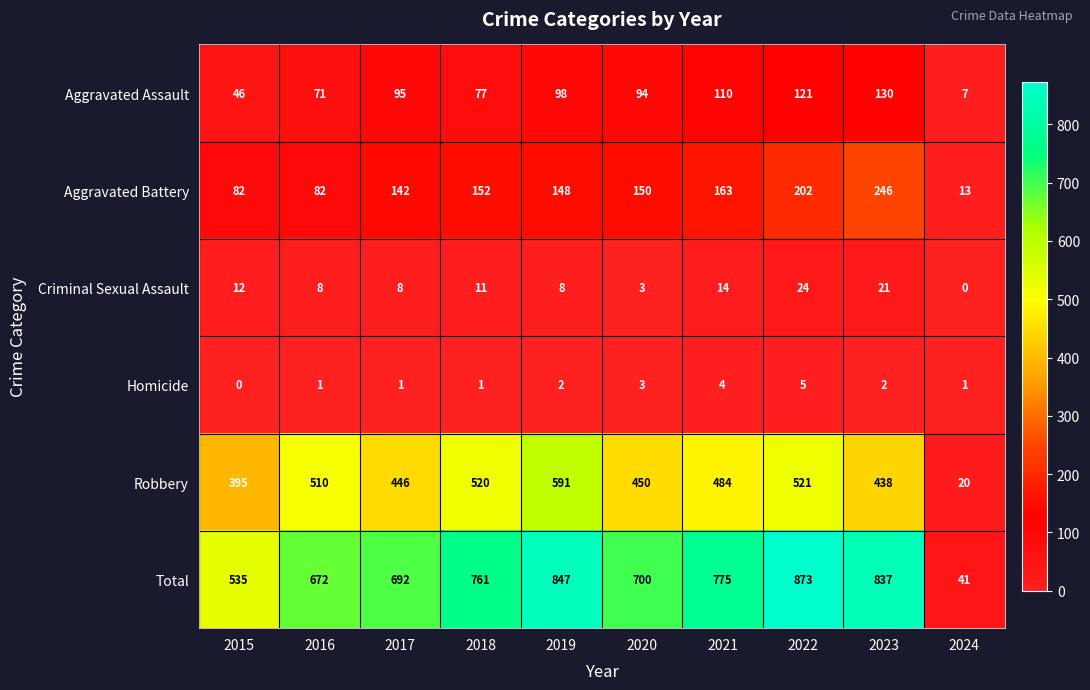

At 2016, list the series in order from smallest to largest.

Homicide, Criminal Sexual Assault, Aggravated Assault, Aggravated Battery, Robbery, Total